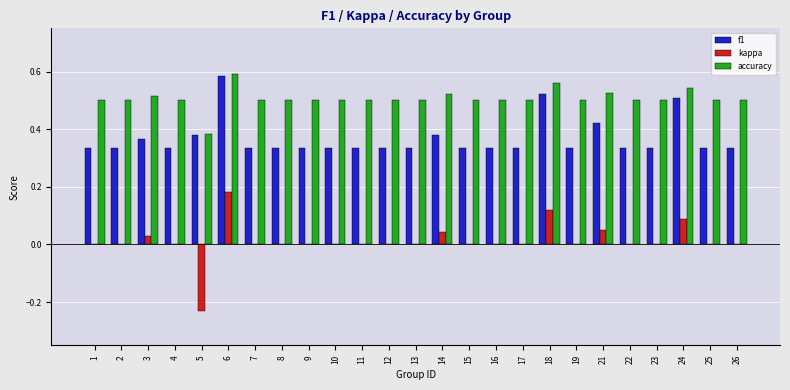

Which category has the highest value across all series?

6